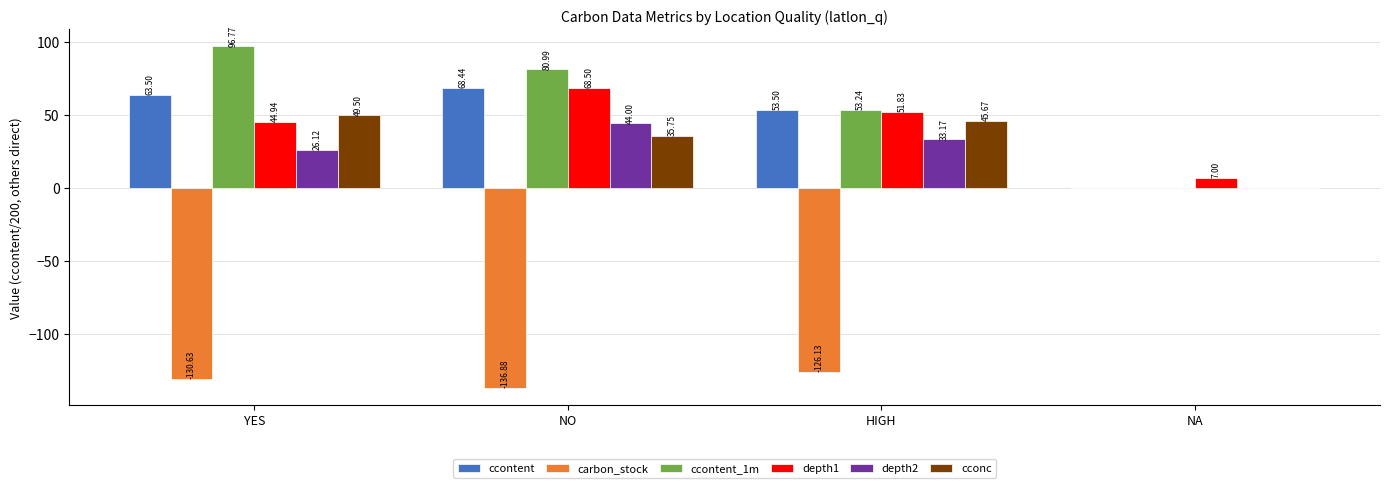

The value of depth1 at YES is 44.9. True or false?

True